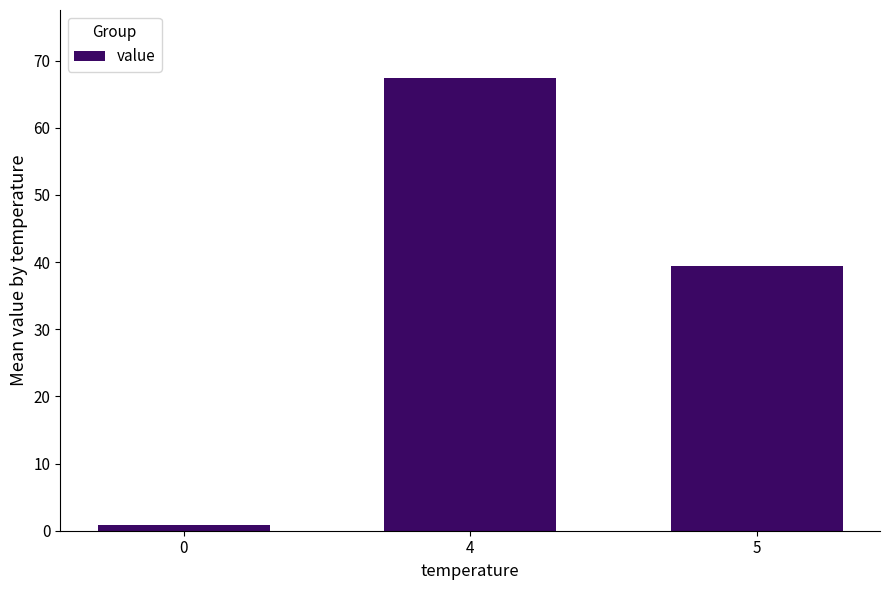

Rank the categories by value from highest to lowest.

4, 5, 0